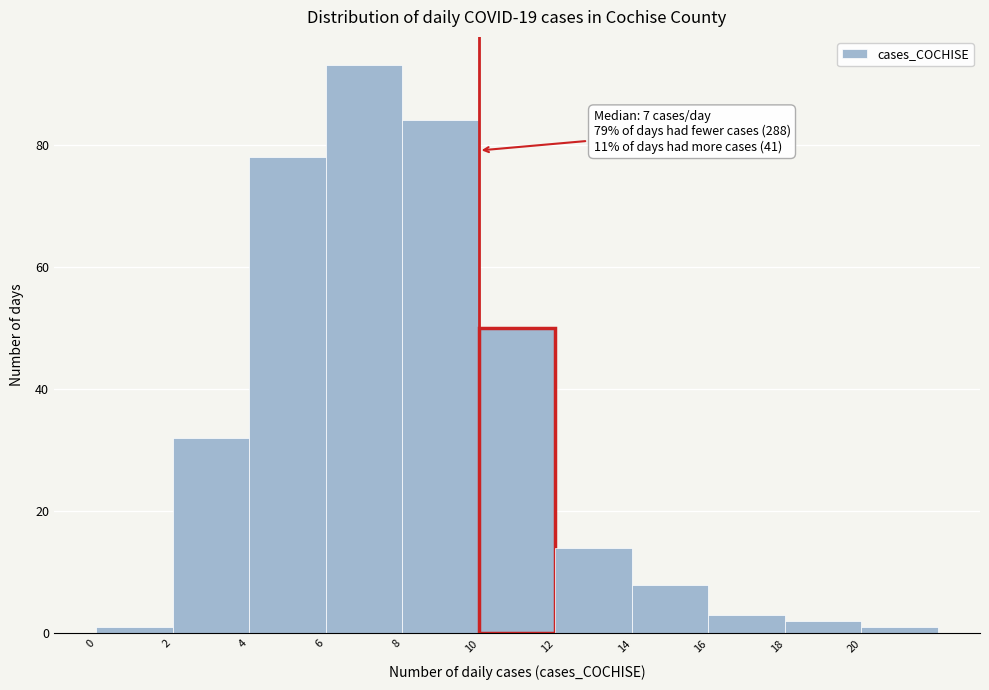

Which range on the x-axis has the tallest bar?

6 to 8